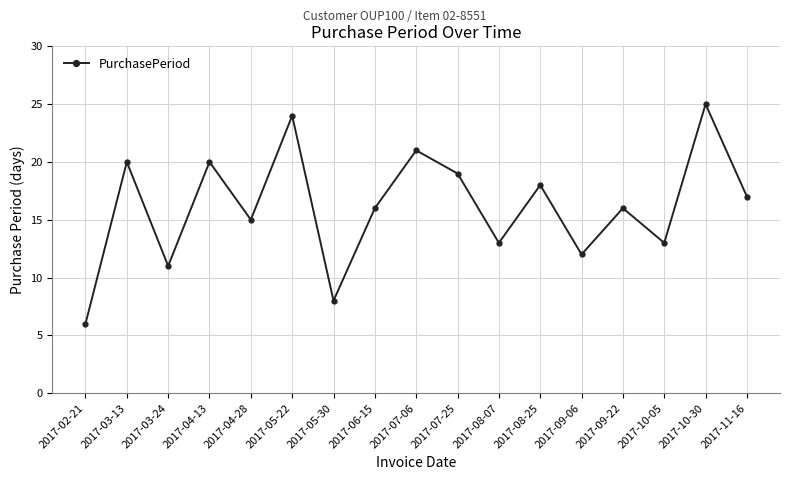

How many lines are shown in the chart?

1